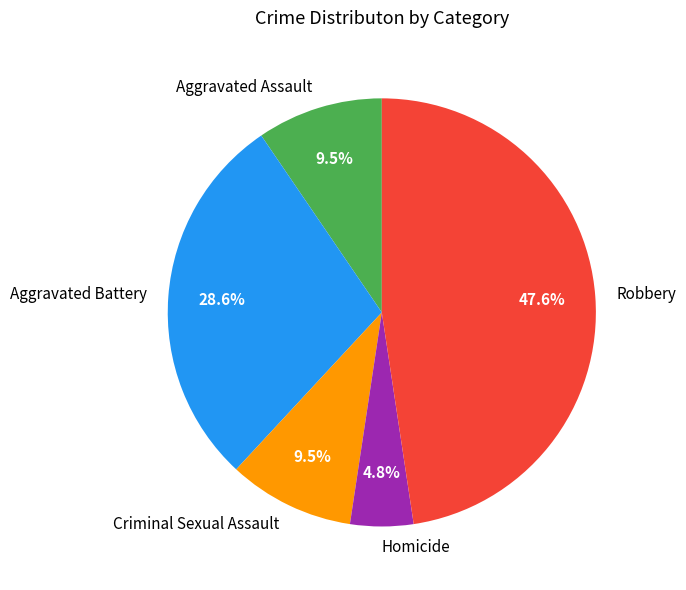

To the nearest percent, what is the average slice percentage?

20%